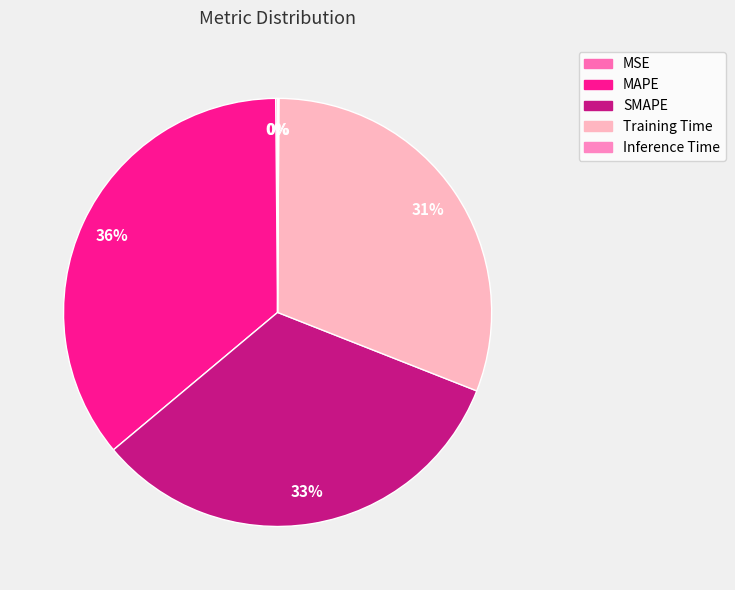

Is there any slice that represents more than half of the pie?

No